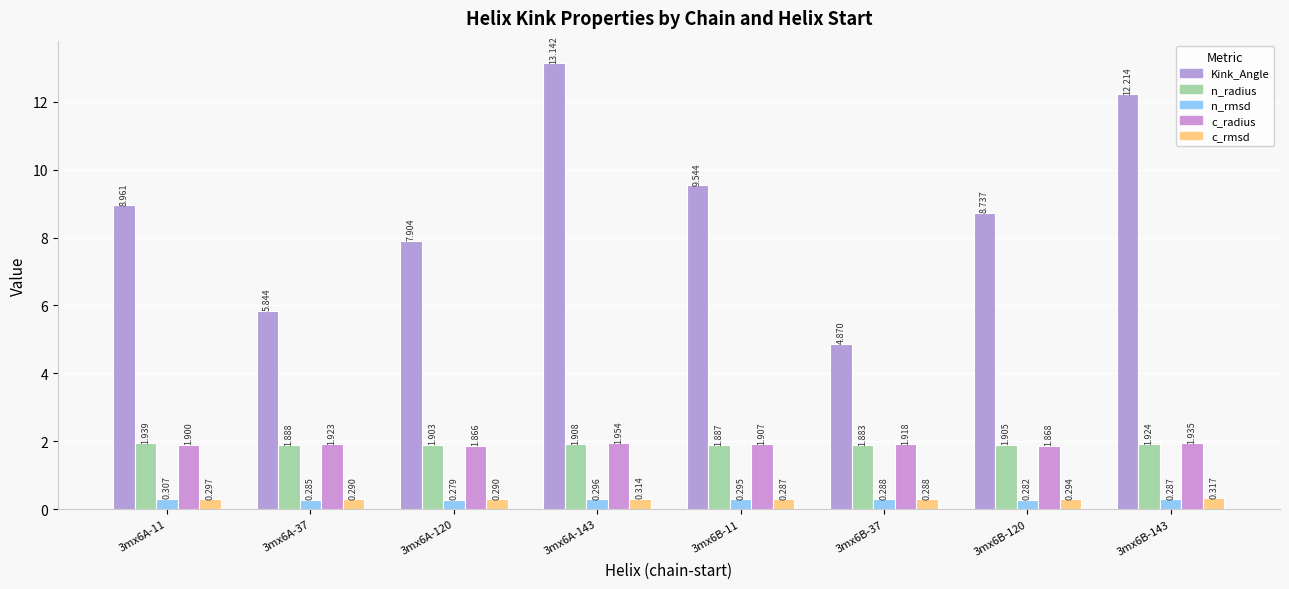

How many bars are there in total?

40